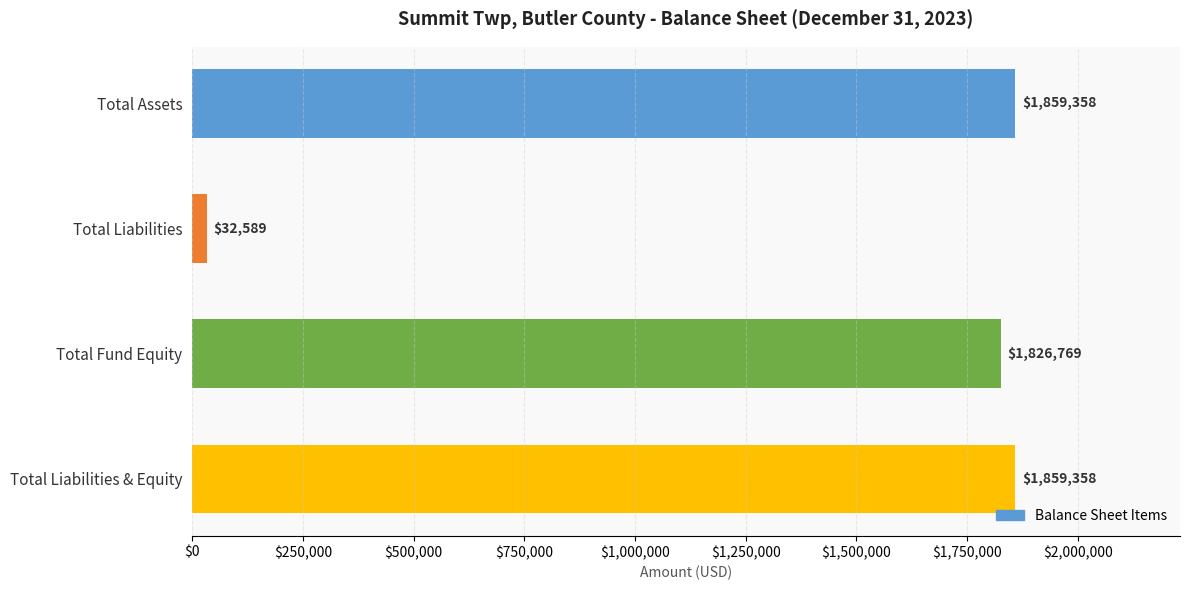

What is the smallest value displayed?

32589